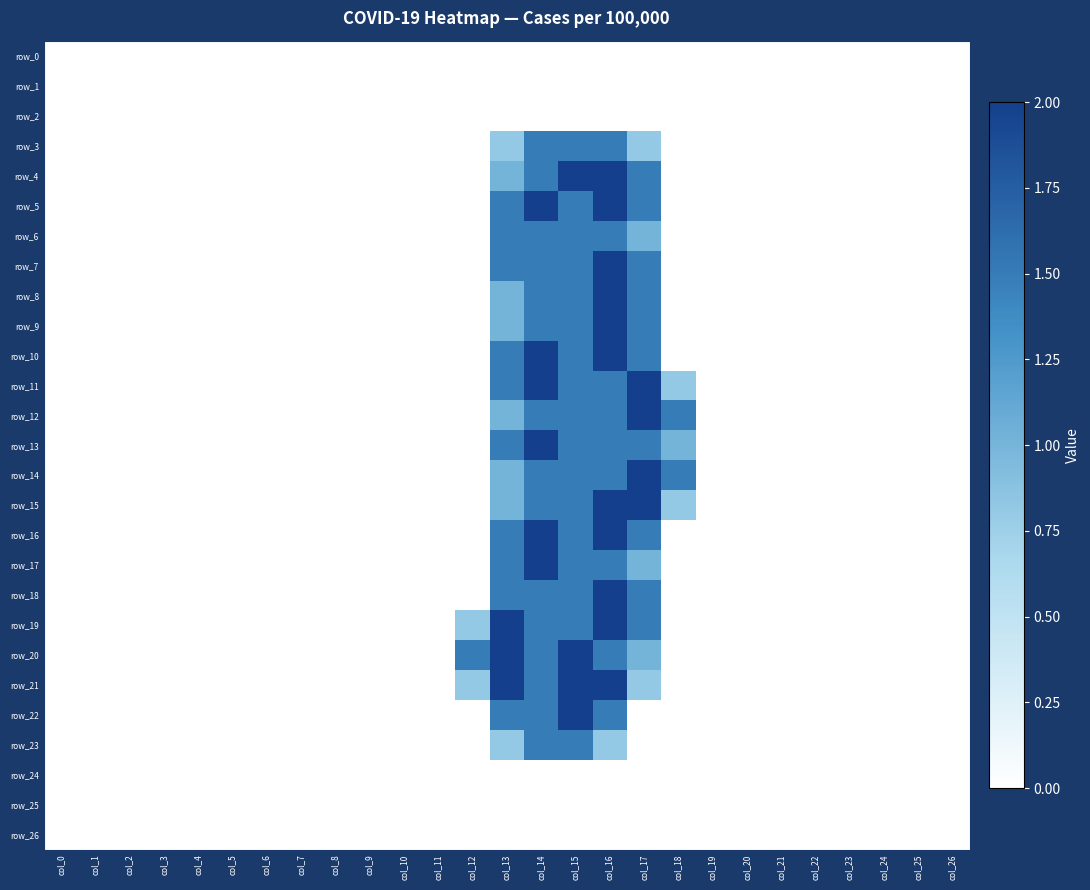

Reading left to right, transcribe all the data shown in this chart.

row_0: col_0=0.0	col_1=0.0	col_2=0.0	col_3=0.0	col_4=0.0	col_5=0.0	col_6=0.0	col_7=0.0	col_8=0.0	col_9=0.0	col_10=0.0	col_11=0.0	col_12=0.0	col_13=0.0	col_14=0.0	col_15=0.0	col_16=0.0	col_17=0.0	col_18=0.0	col_19=0.0	col_20=0.0	col_21=0.0	col_22=0.0	col_23=0.0	col_24=0.0	col_25=0.0	col_26=0.0
row_1: col_0=0.0	col_1=0.0	col_2=0.0	col_3=0.0	col_4=0.0	col_5=0.0	col_6=0.0	col_7=0.0	col_8=0.0	col_9=0.0	col_10=0.0	col_11=0.0	col_12=0.0	col_13=0.0	col_14=0.0	col_15=0.0	col_16=0.0	col_17=0.0	col_18=0.0	col_19=0.0	col_20=0.0	col_21=0.0	col_22=0.0	col_23=0.0	col_24=0.0	col_25=0.0	col_26=0.0
row_2: col_0=0.0	col_1=0.0	col_2=0.0	col_3=0.0	col_4=0.0	col_5=0.0	col_6=0.0	col_7=0.0	col_8=0.0	col_9=0.0	col_10=0.0	col_11=0.0	col_12=0.0	col_13=0.0	col_14=0.0	col_15=0.0	col_16=0.0	col_17=0.0	col_18=0.0	col_19=0.0	col_20=0.0	col_21=0.0	col_22=0.0	col_23=0.0	col_24=0.0	col_25=0.0	col_26=0.0
row_3: col_0=0.0	col_1=0.0	col_2=0.0	col_3=0.0	col_4=0.0	col_5=0.0	col_6=0.0	col_7=0.0	col_8=0.0	col_9=0.0	col_10=0.0	col_11=0.0	col_12=0.0	col_13=0.8	col_14=1.5	col_15=1.5	col_16=1.5	col_17=0.8	col_18=0.0	col_19=0.0	col_20=0.0	col_21=0.0	col_22=0.0	col_23=0.0	col_24=0.0	col_25=0.0	col_26=0.0
row_4: col_0=0.0	col_1=0.0	col_2=0.0	col_3=0.0	col_4=0.0	col_5=0.0	col_6=0.0	col_7=0.0	col_8=0.0	col_9=0.0	col_10=0.0	col_11=0.0	col_12=0.0	col_13=1.0	col_14=1.5	col_15=2.0	col_16=2.0	col_17=1.5	col_18=0.0	col_19=0.0	col_20=0.0	col_21=0.0	col_22=0.0	col_23=0.0	col_24=0.0	col_25=0.0	col_26=0.0
row_5: col_0=0.0	col_1=0.0	col_2=0.0	col_3=0.0	col_4=0.0	col_5=0.0	col_6=0.0	col_7=0.0	col_8=0.0	col_9=0.0	col_10=0.0	col_11=0.0	col_12=0.0	col_13=1.5	col_14=2.0	col_15=1.5	col_16=2.0	col_17=1.5	col_18=0.0	col_19=0.0	col_20=0.0	col_21=0.0	col_22=0.0	col_23=0.0	col_24=0.0	col_25=0.0	col_26=0.0
row_6: col_0=0.0	col_1=0.0	col_2=0.0	col_3=0.0	col_4=0.0	col_5=0.0	col_6=0.0	col_7=0.0	col_8=0.0	col_9=0.0	col_10=0.0	col_11=0.0	col_12=0.0	col_13=1.5	col_14=1.5	col_15=1.5	col_16=1.5	col_17=1.0	col_18=0.0	col_19=0.0	col_20=0.0	col_21=0.0	col_22=0.0	col_23=0.0	col_24=0.0	col_25=0.0	col_26=0.0
row_7: col_0=0.0	col_1=0.0	col_2=0.0	col_3=0.0	col_4=0.0	col_5=0.0	col_6=0.0	col_7=0.0	col_8=0.0	col_9=0.0	col_10=0.0	col_11=0.0	col_12=0.0	col_13=1.5	col_14=1.5	col_15=1.5	col_16=2.0	col_17=1.5	col_18=0.0	col_19=0.0	col_20=0.0	col_21=0.0	col_22=0.0	col_23=0.0	col_24=0.0	col_25=0.0	col_26=0.0
row_8: col_0=0.0	col_1=0.0	col_2=0.0	col_3=0.0	col_4=0.0	col_5=0.0	col_6=0.0	col_7=0.0	col_8=0.0	col_9=0.0	col_10=0.0	col_11=0.0	col_12=0.0	col_13=1.0	col_14=1.5	col_15=1.5	col_16=2.0	col_17=1.5	col_18=0.0	col_19=0.0	col_20=0.0	col_21=0.0	col_22=0.0	col_23=0.0	col_24=0.0	col_25=0.0	col_26=0.0
row_9: col_0=0.0	col_1=0.0	col_2=0.0	col_3=0.0	col_4=0.0	col_5=0.0	col_6=0.0	col_7=0.0	col_8=0.0	col_9=0.0	col_10=0.0	col_11=0.0	col_12=0.0	col_13=1.0	col_14=1.5	col_15=1.5	col_16=2.0	col_17=1.5	col_18=0.0	col_19=0.0	col_20=0.0	col_21=0.0	col_22=0.0	col_23=0.0	col_24=0.0	col_25=0.0	col_26=0.0
row_10: col_0=0.0	col_1=0.0	col_2=0.0	col_3=0.0	col_4=0.0	col_5=0.0	col_6=0.0	col_7=0.0	col_8=0.0	col_9=0.0	col_10=0.0	col_11=0.0	col_12=0.0	col_13=1.5	col_14=2.0	col_15=1.5	col_16=2.0	col_17=1.5	col_18=0.0	col_19=0.0	col_20=0.0	col_21=0.0	col_22=0.0	col_23=0.0	col_24=0.0	col_25=0.0	col_26=0.0
row_11: col_0=0.0	col_1=0.0	col_2=0.0	col_3=0.0	col_4=0.0	col_5=0.0	col_6=0.0	col_7=0.0	col_8=0.0	col_9=0.0	col_10=0.0	col_11=0.0	col_12=0.0	col_13=1.5	col_14=2.0	col_15=1.5	col_16=1.5	col_17=2.0	col_18=0.8	col_19=0.0	col_20=0.0	col_21=0.0	col_22=0.0	col_23=0.0	col_24=0.0	col_25=0.0	col_26=0.0
row_12: col_0=0.0	col_1=0.0	col_2=0.0	col_3=0.0	col_4=0.0	col_5=0.0	col_6=0.0	col_7=0.0	col_8=0.0	col_9=0.0	col_10=0.0	col_11=0.0	col_12=0.0	col_13=1.0	col_14=1.5	col_15=1.5	col_16=1.5	col_17=2.0	col_18=1.5	col_19=0.0	col_20=0.0	col_21=0.0	col_22=0.0	col_23=0.0	col_24=0.0	col_25=0.0	col_26=0.0
row_13: col_0=0.0	col_1=0.0	col_2=0.0	col_3=0.0	col_4=0.0	col_5=0.0	col_6=0.0	col_7=0.0	col_8=0.0	col_9=0.0	col_10=0.0	col_11=0.0	col_12=0.0	col_13=1.5	col_14=2.0	col_15=1.5	col_16=1.5	col_17=1.5	col_18=1.0	col_19=0.0	col_20=0.0	col_21=0.0	col_22=0.0	col_23=0.0	col_24=0.0	col_25=0.0	col_26=0.0
row_14: col_0=0.0	col_1=0.0	col_2=0.0	col_3=0.0	col_4=0.0	col_5=0.0	col_6=0.0	col_7=0.0	col_8=0.0	col_9=0.0	col_10=0.0	col_11=0.0	col_12=0.0	col_13=1.0	col_14=1.5	col_15=1.5	col_16=1.5	col_17=2.0	col_18=1.5	col_19=0.0	col_20=0.0	col_21=0.0	col_22=0.0	col_23=0.0	col_24=0.0	col_25=0.0	col_26=0.0
row_15: col_0=0.0	col_1=0.0	col_2=0.0	col_3=0.0	col_4=0.0	col_5=0.0	col_6=0.0	col_7=0.0	col_8=0.0	col_9=0.0	col_10=0.0	col_11=0.0	col_12=0.0	col_13=1.0	col_14=1.5	col_15=1.5	col_16=2.0	col_17=2.0	col_18=0.8	col_19=0.0	col_20=0.0	col_21=0.0	col_22=0.0	col_23=0.0	col_24=0.0	col_25=0.0	col_26=0.0
row_16: col_0=0.0	col_1=0.0	col_2=0.0	col_3=0.0	col_4=0.0	col_5=0.0	col_6=0.0	col_7=0.0	col_8=0.0	col_9=0.0	col_10=0.0	col_11=0.0	col_12=0.0	col_13=1.5	col_14=2.0	col_15=1.5	col_16=2.0	col_17=1.5	col_18=0.0	col_19=0.0	col_20=0.0	col_21=0.0	col_22=0.0	col_23=0.0	col_24=0.0	col_25=0.0	col_26=0.0
row_17: col_0=0.0	col_1=0.0	col_2=0.0	col_3=0.0	col_4=0.0	col_5=0.0	col_6=0.0	col_7=0.0	col_8=0.0	col_9=0.0	col_10=0.0	col_11=0.0	col_12=0.0	col_13=1.5	col_14=2.0	col_15=1.5	col_16=1.5	col_17=1.0	col_18=0.0	col_19=0.0	col_20=0.0	col_21=0.0	col_22=0.0	col_23=0.0	col_24=0.0	col_25=0.0	col_26=0.0
row_18: col_0=0.0	col_1=0.0	col_2=0.0	col_3=0.0	col_4=0.0	col_5=0.0	col_6=0.0	col_7=0.0	col_8=0.0	col_9=0.0	col_10=0.0	col_11=0.0	col_12=0.0	col_13=1.5	col_14=1.5	col_15=1.5	col_16=2.0	col_17=1.5	col_18=0.0	col_19=0.0	col_20=0.0	col_21=0.0	col_22=0.0	col_23=0.0	col_24=0.0	col_25=0.0	col_26=0.0
row_19: col_0=0.0	col_1=0.0	col_2=0.0	col_3=0.0	col_4=0.0	col_5=0.0	col_6=0.0	col_7=0.0	col_8=0.0	col_9=0.0	col_10=0.0	col_11=0.0	col_12=0.8	col_13=2.0	col_14=1.5	col_15=1.5	col_16=2.0	col_17=1.5	col_18=0.0	col_19=0.0	col_20=0.0	col_21=0.0	col_22=0.0	col_23=0.0	col_24=0.0	col_25=0.0	col_26=0.0
row_20: col_0=0.0	col_1=0.0	col_2=0.0	col_3=0.0	col_4=0.0	col_5=0.0	col_6=0.0	col_7=0.0	col_8=0.0	col_9=0.0	col_10=0.0	col_11=0.0	col_12=1.5	col_13=2.0	col_14=1.5	col_15=2.0	col_16=1.5	col_17=1.0	col_18=0.0	col_19=0.0	col_20=0.0	col_21=0.0	col_22=0.0	col_23=0.0	col_24=0.0	col_25=0.0	col_26=0.0
row_21: col_0=0.0	col_1=0.0	col_2=0.0	col_3=0.0	col_4=0.0	col_5=0.0	col_6=0.0	col_7=0.0	col_8=0.0	col_9=0.0	col_10=0.0	col_11=0.0	col_12=0.8	col_13=2.0	col_14=1.5	col_15=2.0	col_16=2.0	col_17=0.8	col_18=0.0	col_19=0.0	col_20=0.0	col_21=0.0	col_22=0.0	col_23=0.0	col_24=0.0	col_25=0.0	col_26=0.0
row_22: col_0=0.0	col_1=0.0	col_2=0.0	col_3=0.0	col_4=0.0	col_5=0.0	col_6=0.0	col_7=0.0	col_8=0.0	col_9=0.0	col_10=0.0	col_11=0.0	col_12=0.0	col_13=1.5	col_14=1.5	col_15=2.0	col_16=1.5	col_17=0.0	col_18=0.0	col_19=0.0	col_20=0.0	col_21=0.0	col_22=0.0	col_23=0.0	col_24=0.0	col_25=0.0	col_26=0.0
row_23: col_0=0.0	col_1=0.0	col_2=0.0	col_3=0.0	col_4=0.0	col_5=0.0	col_6=0.0	col_7=0.0	col_8=0.0	col_9=0.0	col_10=0.0	col_11=0.0	col_12=0.0	col_13=0.8	col_14=1.5	col_15=1.5	col_16=0.8	col_17=0.0	col_18=0.0	col_19=0.0	col_20=0.0	col_21=0.0	col_22=0.0	col_23=0.0	col_24=0.0	col_25=0.0	col_26=0.0
row_24: col_0=0.0	col_1=0.0	col_2=0.0	col_3=0.0	col_4=0.0	col_5=0.0	col_6=0.0	col_7=0.0	col_8=0.0	col_9=0.0	col_10=0.0	col_11=0.0	col_12=0.0	col_13=0.0	col_14=0.0	col_15=0.0	col_16=0.0	col_17=0.0	col_18=0.0	col_19=0.0	col_20=0.0	col_21=0.0	col_22=0.0	col_23=0.0	col_24=0.0	col_25=0.0	col_26=0.0
row_25: col_0=0.0	col_1=0.0	col_2=0.0	col_3=0.0	col_4=0.0	col_5=0.0	col_6=0.0	col_7=0.0	col_8=0.0	col_9=0.0	col_10=0.0	col_11=0.0	col_12=0.0	col_13=0.0	col_14=0.0	col_15=0.0	col_16=0.0	col_17=0.0	col_18=0.0	col_19=0.0	col_20=0.0	col_21=0.0	col_22=0.0	col_23=0.0	col_24=0.0	col_25=0.0	col_26=0.0
row_26: col_0=0.0	col_1=0.0	col_2=0.0	col_3=0.0	col_4=0.0	col_5=0.0	col_6=0.0	col_7=0.0	col_8=0.0	col_9=0.0	col_10=0.0	col_11=0.0	col_12=0.0	col_13=0.0	col_14=0.0	col_15=0.0	col_16=0.0	col_17=0.0	col_18=0.0	col_19=0.0	col_20=0.0	col_21=0.0	col_22=0.0	col_23=0.0	col_24=0.0	col_25=0.0	col_26=0.0